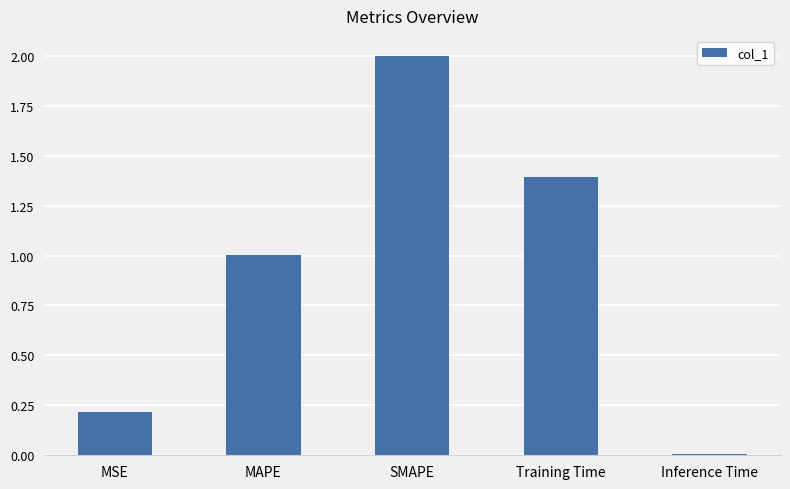

Which label corresponds to the largest value in the chart?

SMAPE